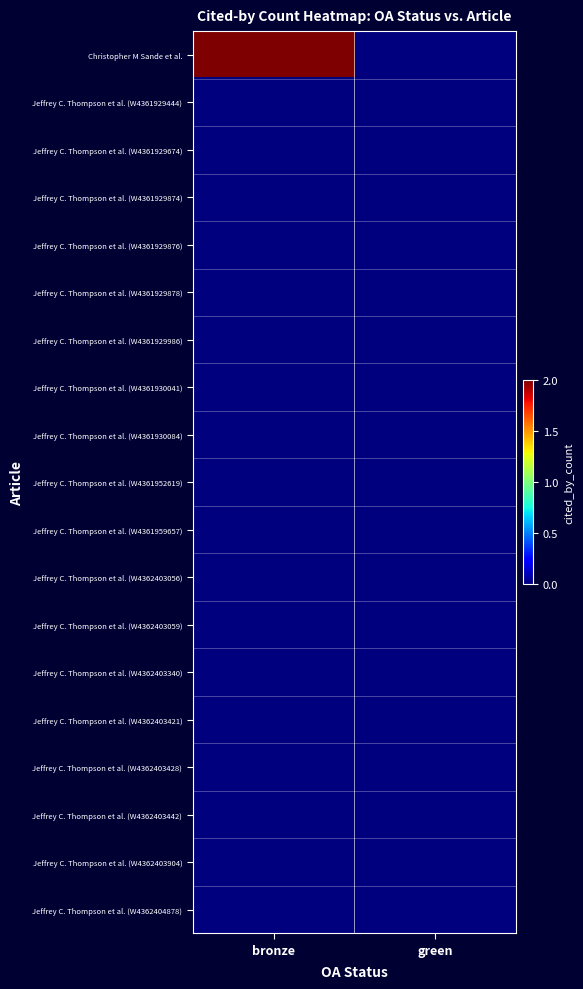

At how many categories does at least one series exceed 1?

1